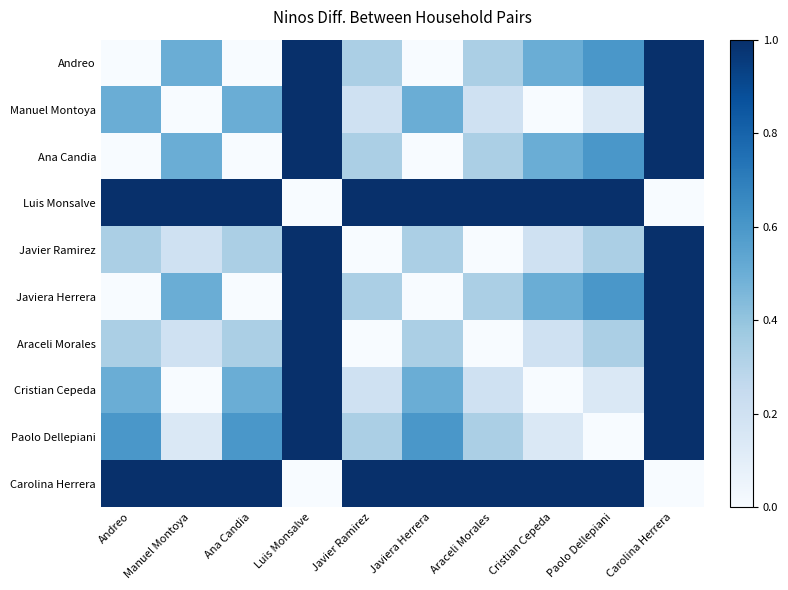

Reading right to left, transcribe all the data shown in this chart.

Andreo: Carolina Herrera=1.0	Paolo Dellepiani=0.6	Cristian Cepeda=0.5	Araceli Morales=0.3	Javiera Herrera=0.0	Javier Ramirez=0.3	Luis Monsalve=1.0	Ana Candia=0.0	Manuel Montoya=0.5	Andreo=0.0
Manuel Montoya: Carolina Herrera=1.0	Paolo Dellepiani=0.1	Cristian Cepeda=0.0	Araceli Morales=0.2	Javiera Herrera=0.5	Javier Ramirez=0.2	Luis Monsalve=1.0	Ana Candia=0.5	Manuel Montoya=0.0	Andreo=0.5
Ana Candia: Carolina Herrera=1.0	Paolo Dellepiani=0.6	Cristian Cepeda=0.5	Araceli Morales=0.3	Javiera Herrera=0.0	Javier Ramirez=0.3	Luis Monsalve=1.0	Ana Candia=0.0	Manuel Montoya=0.5	Andreo=0.0
Luis Monsalve: Carolina Herrera=0.0	Paolo Dellepiani=1.0	Cristian Cepeda=1.0	Araceli Morales=1.0	Javiera Herrera=1.0	Javier Ramirez=1.0	Luis Monsalve=0.0	Ana Candia=1.0	Manuel Montoya=1.0	Andreo=1.0
Javier Ramirez: Carolina Herrera=1.0	Paolo Dellepiani=0.3	Cristian Cepeda=0.2	Araceli Morales=0.0	Javiera Herrera=0.3	Javier Ramirez=0.0	Luis Monsalve=1.0	Ana Candia=0.3	Manuel Montoya=0.2	Andreo=0.3
Javiera Herrera: Carolina Herrera=1.0	Paolo Dellepiani=0.6	Cristian Cepeda=0.5	Araceli Morales=0.3	Javiera Herrera=0.0	Javier Ramirez=0.3	Luis Monsalve=1.0	Ana Candia=0.0	Manuel Montoya=0.5	Andreo=0.0
Araceli Morales: Carolina Herrera=1.0	Paolo Dellepiani=0.3	Cristian Cepeda=0.2	Araceli Morales=0.0	Javiera Herrera=0.3	Javier Ramirez=0.0	Luis Monsalve=1.0	Ana Candia=0.3	Manuel Montoya=0.2	Andreo=0.3
Cristian Cepeda: Carolina Herrera=1.0	Paolo Dellepiani=0.1	Cristian Cepeda=0.0	Araceli Morales=0.2	Javiera Herrera=0.5	Javier Ramirez=0.2	Luis Monsalve=1.0	Ana Candia=0.5	Manuel Montoya=0.0	Andreo=0.5
Paolo Dellepiani: Carolina Herrera=1.0	Paolo Dellepiani=0.0	Cristian Cepeda=0.1	Araceli Morales=0.3	Javiera Herrera=0.6	Javier Ramirez=0.3	Luis Monsalve=1.0	Ana Candia=0.6	Manuel Montoya=0.1	Andreo=0.6
Carolina Herrera: Carolina Herrera=0.0	Paolo Dellepiani=1.0	Cristian Cepeda=1.0	Araceli Morales=1.0	Javiera Herrera=1.0	Javier Ramirez=1.0	Luis Monsalve=0.0	Ana Candia=1.0	Manuel Montoya=1.0	Andreo=1.0